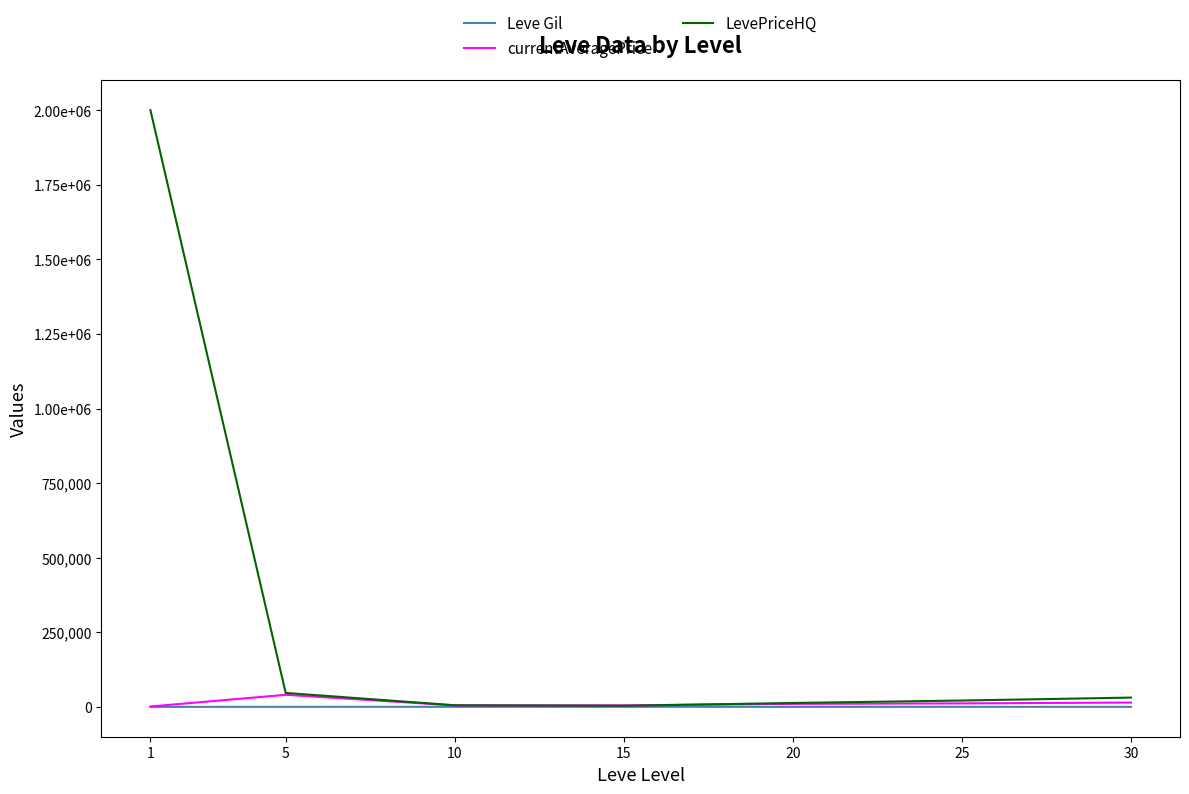

Rank the series by their maximum value, from highest to lowest.

LevePriceHQ, currentAveragePrice, Leve Gil